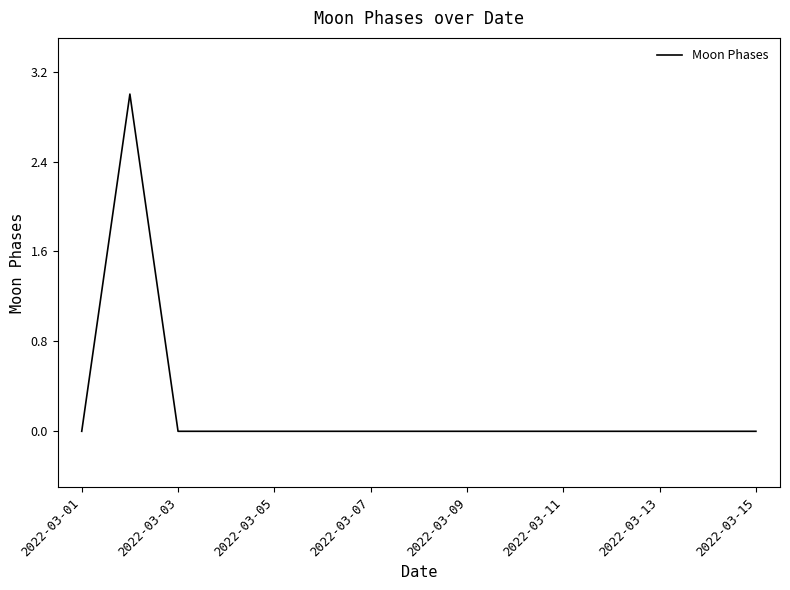

What is the greatest value displayed?

3